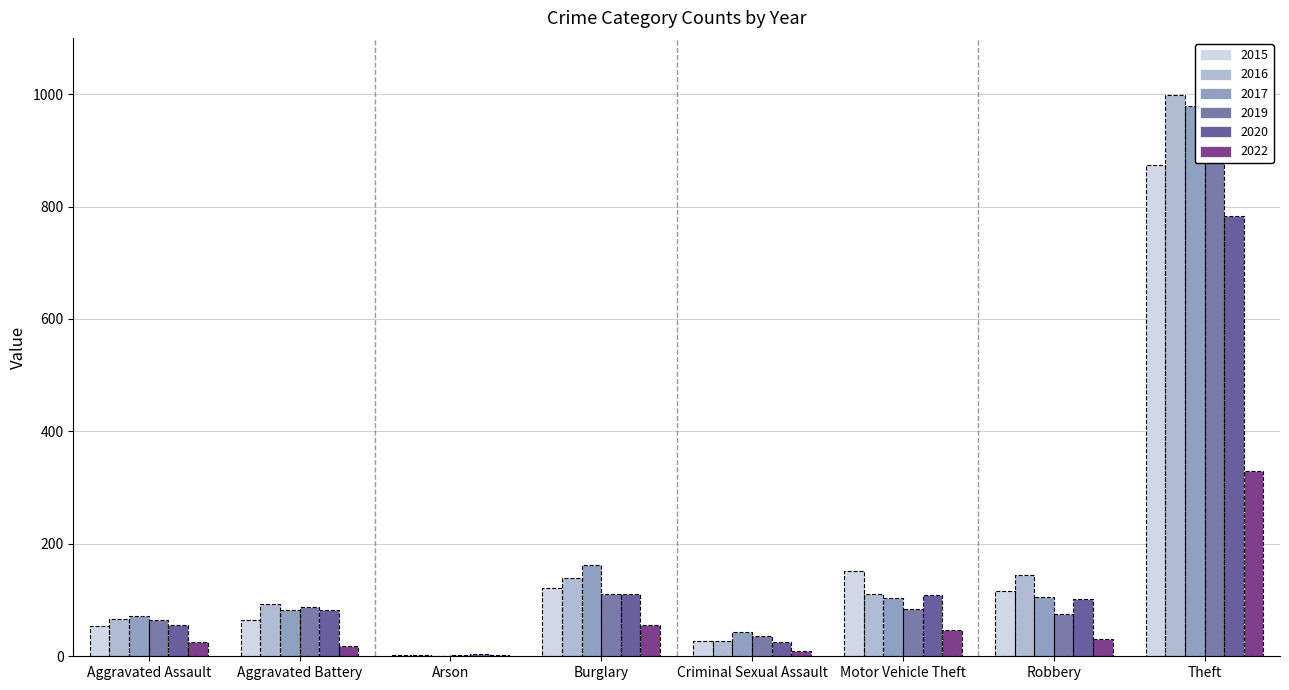

Is the value of 2019 at Burglary greater than the value of 2015 at Robbery?

No